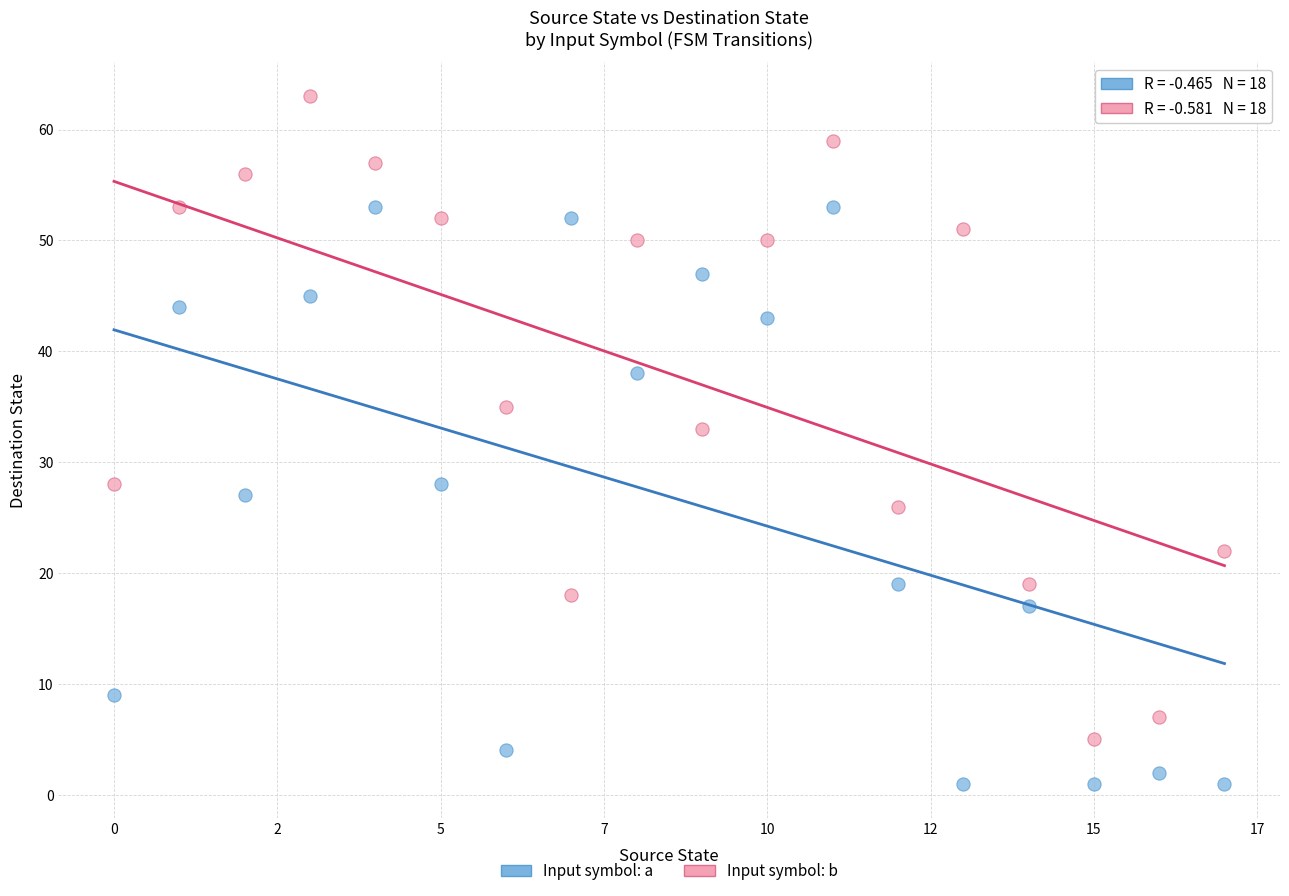

Which series has the widest spread of Y values?

Input symbol: b